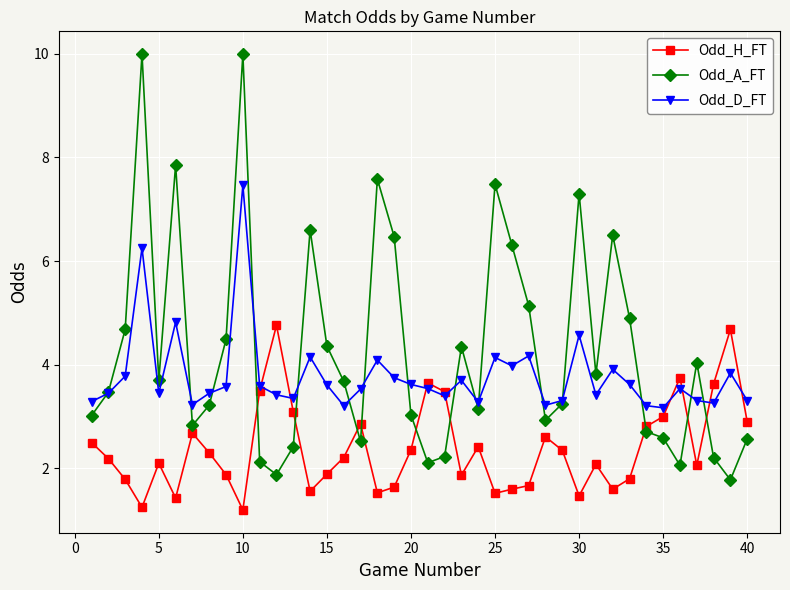

What is the maximum value shown in the chart?

10.0